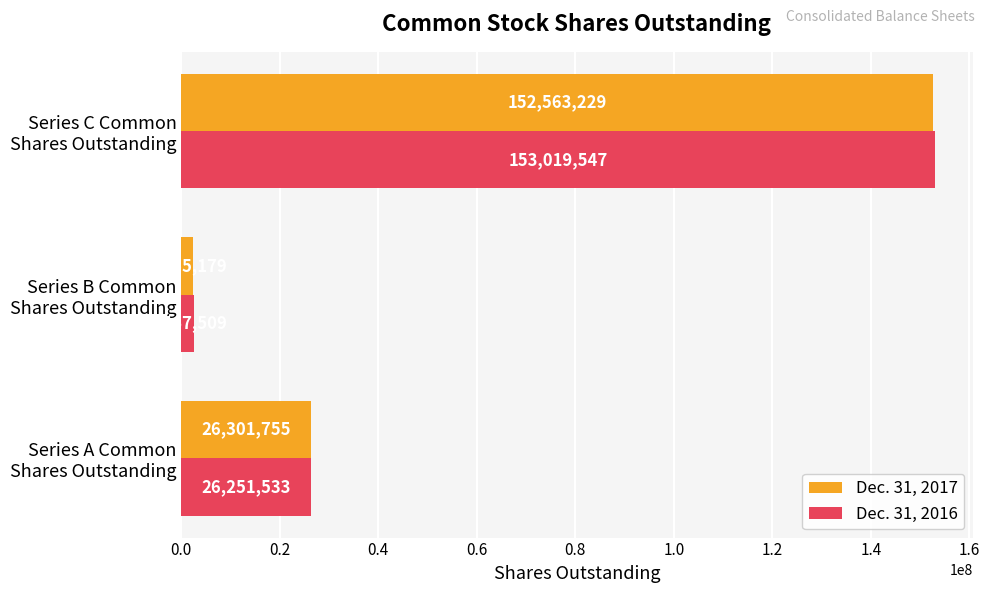

Which series has the largest range (max minus min)?

Dec. 31, 2016